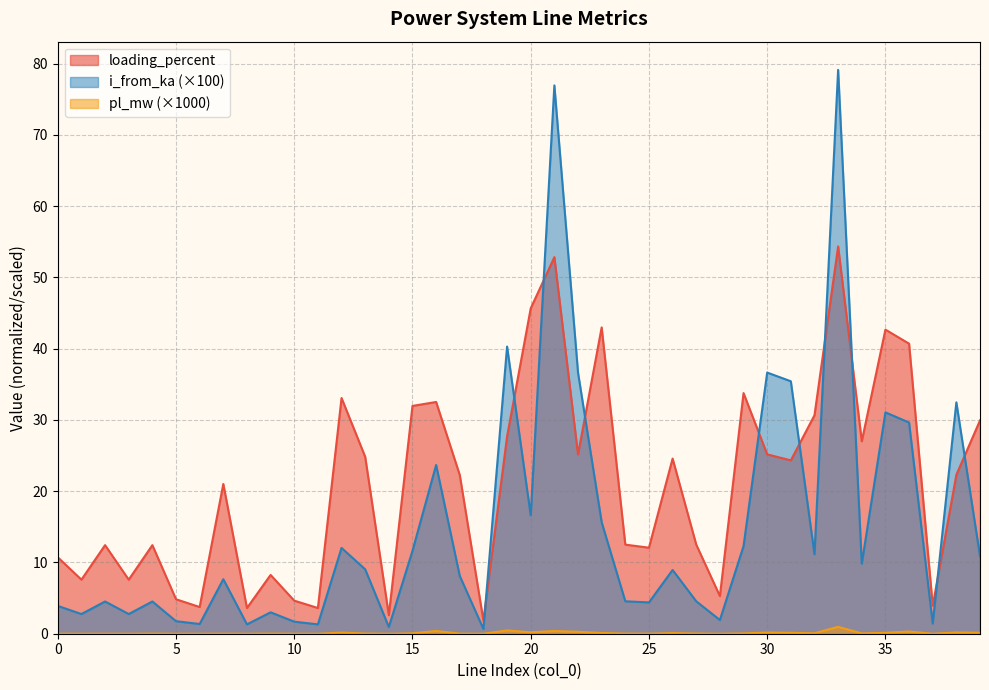

What is the lowest value of the loading_percent series?

1.8